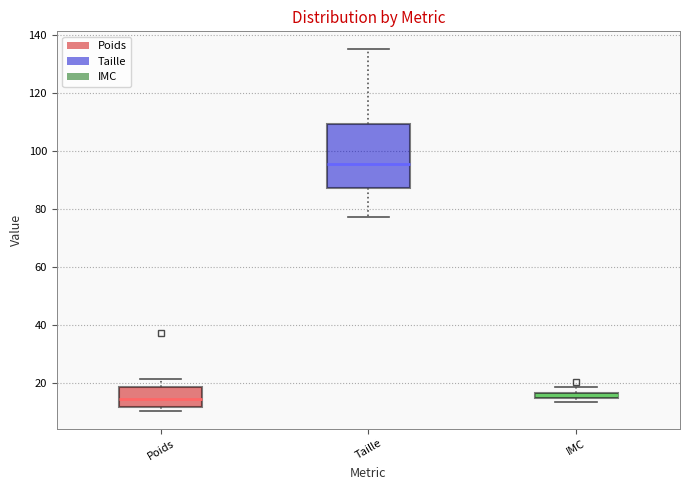

Where does the median line of the box for Taille sit on the y-axis? The values are not printed on the chart, so give them approximately, as read against the axis.

96